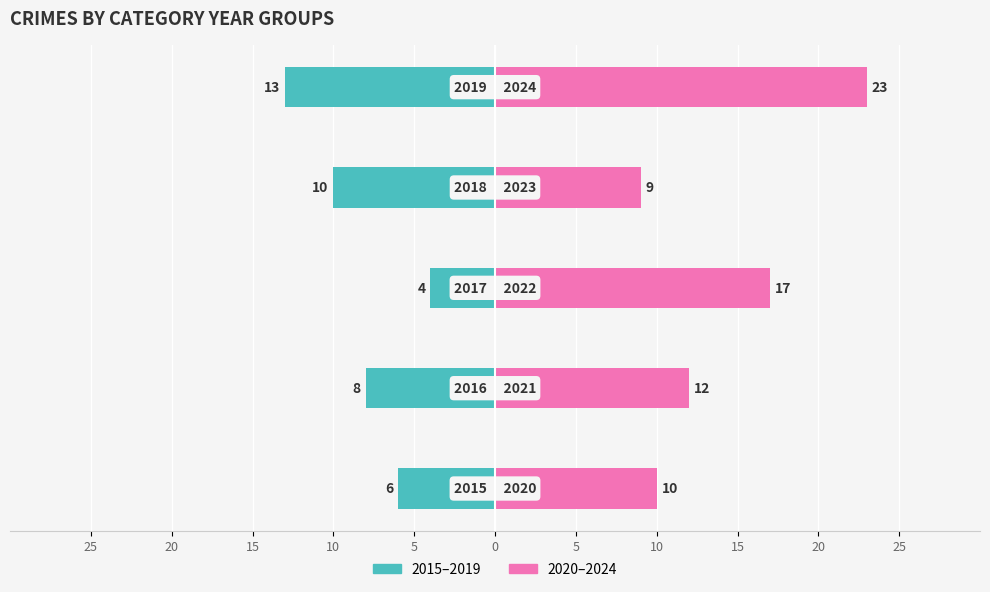

Is the value of Right at 2018 greater than the value of Left at 2017?

Yes